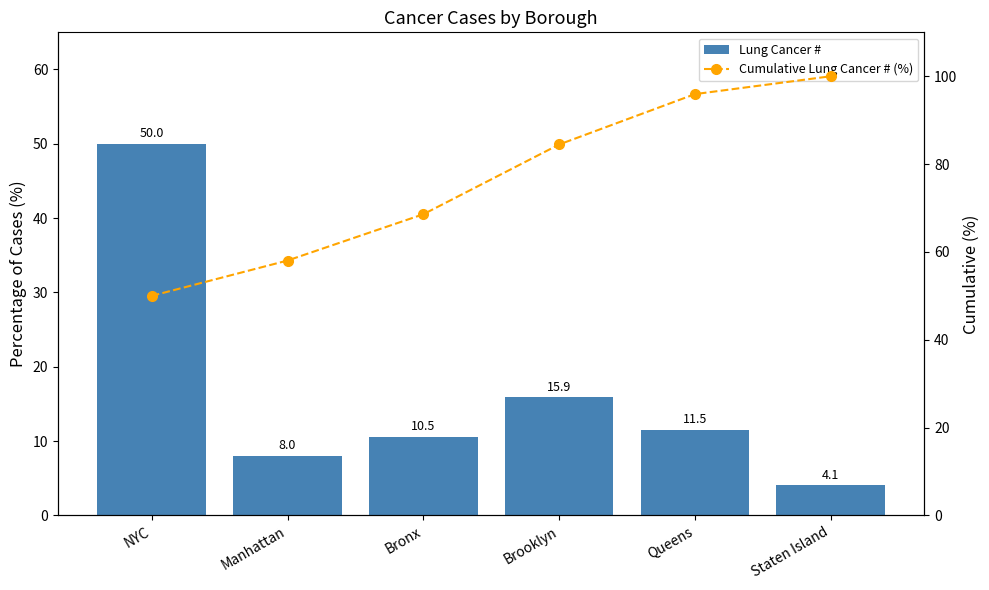

Reading left to right, transcribe all the data shown in this chart.

Lung Cancer #: NYC=50.0	Manhattan=8.0	Bronx=10.5	Brooklyn=15.9	Queens=11.5	Staten Island=4.1
Cumulative Lung Cancer # (%): NYC=50.0	Manhattan=58.0	Bronx=68.6	Brooklyn=84.5	Queens=95.9	Staten Island=100.0